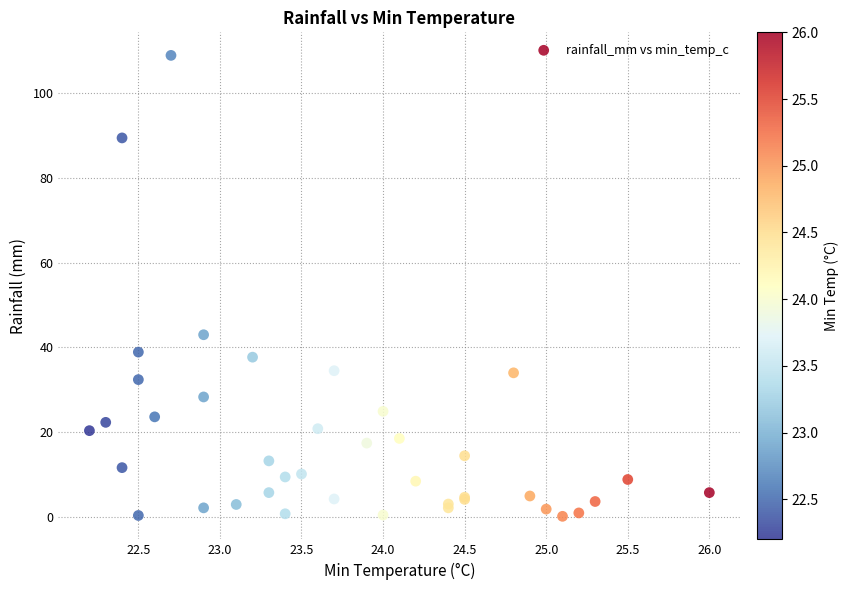

What Y value in the scatter plot is closest to 54?

43.0